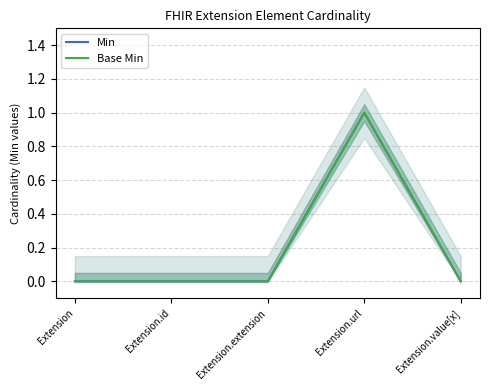

At Extension.extension, list the series in order from largest to smallest.

Min, Base Min